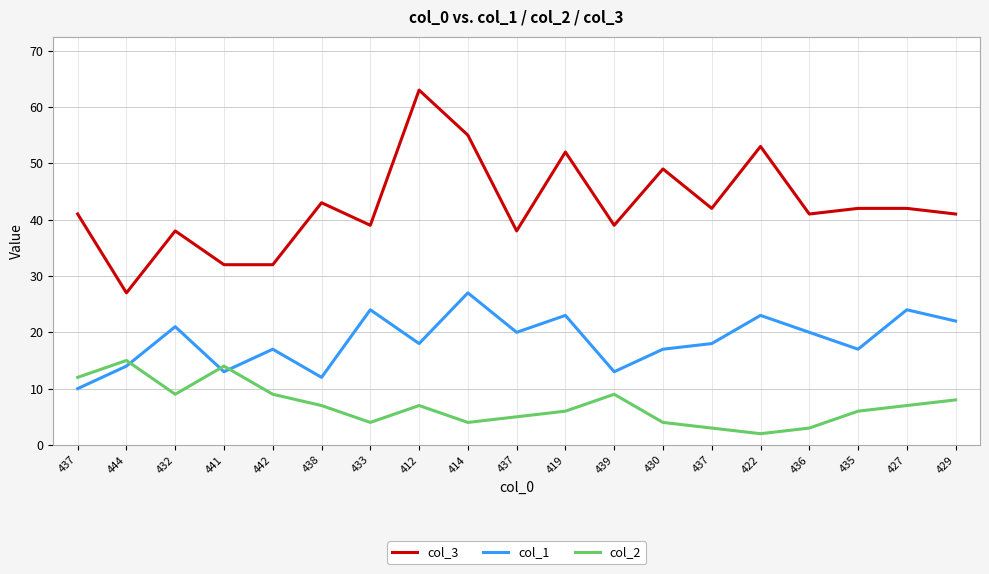

What are all the series names shown in the legend?

col_3, col_1, col_2